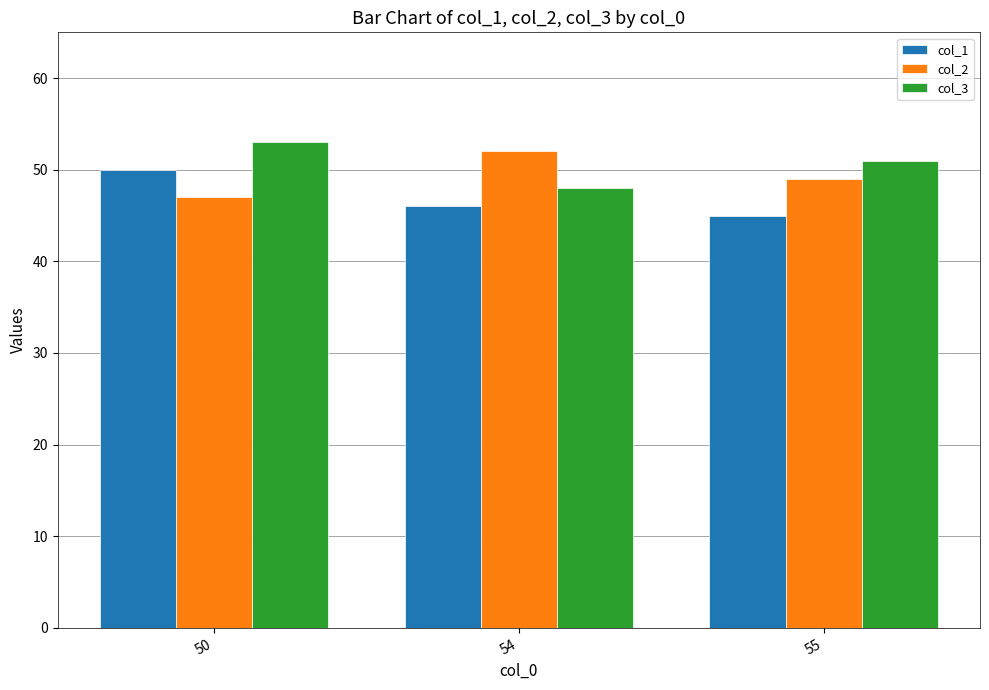

What is the minimum value shown in the chart?

45